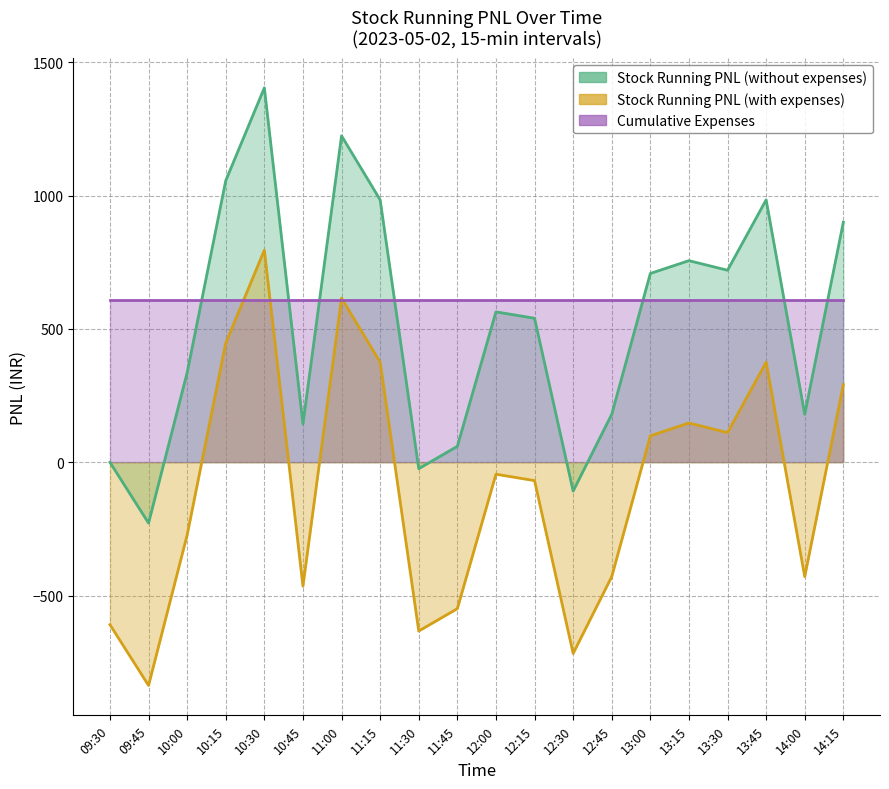

True or false: Stock Running PNL (without expenses) and Stock Running PNL (with expenses) cross at least once.

False